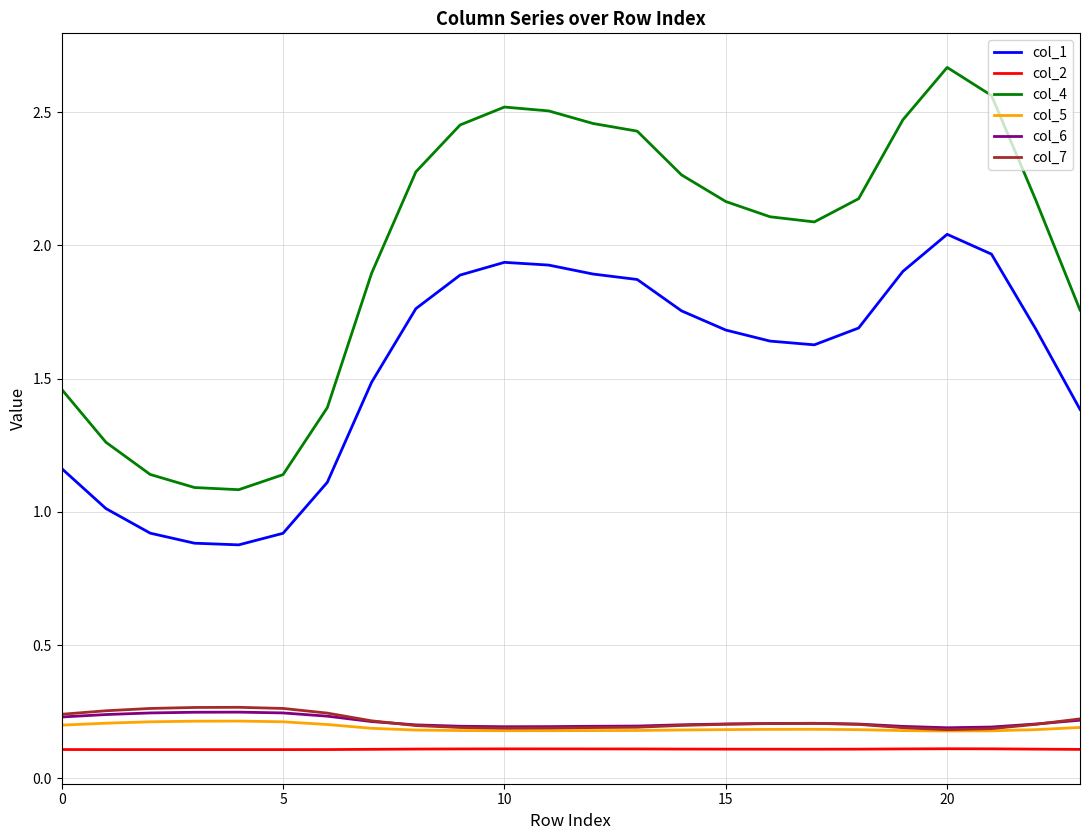

Count the col_2 values in the range 0 to 1.

24